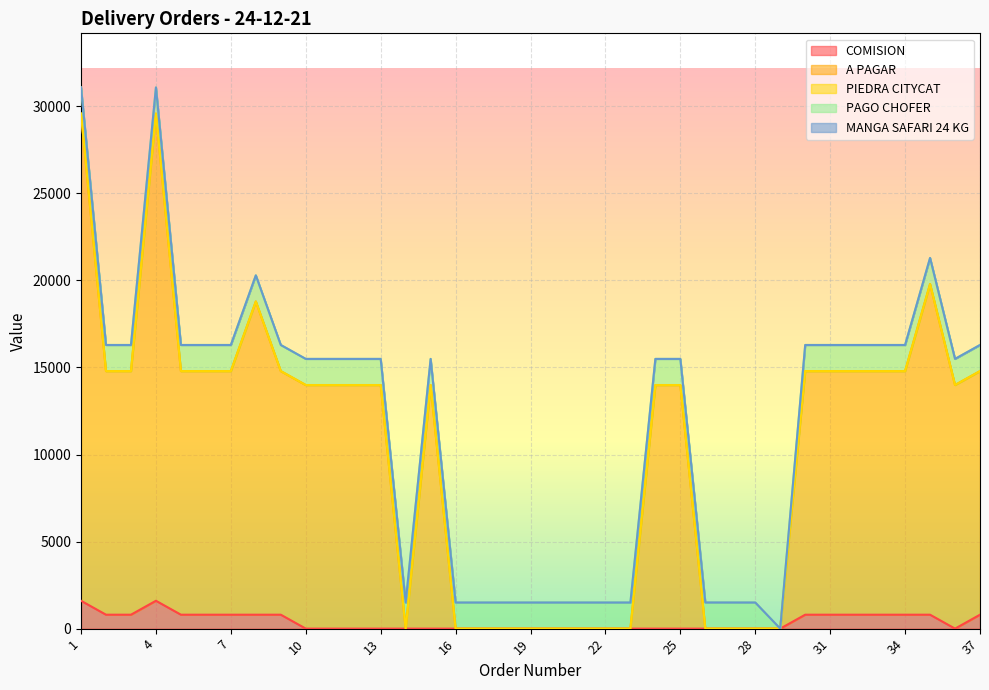

Reading left to right, extract all data points from this chart.

COMISION: 1600	800	800	1600	800	800	800	800	800	0	0	0	0	0	0	0	0	0	0	0	0	0	0	0	0	0	0	0	0	800	800	800	800	800	800	0	800
A PAGAR: 27980	13990	13990	27980	13990	13990	13990	17990	13990	13990	13990	13990	13990	0	13990	0	0	0	0	0	0	0	0	13990	13990	0	0	0	0	13990	13990	13990	13990	13990	18990	13990	13990
PIEDRA CITYCAT: 2	1	1	2	1	1	1	0	1	1	1	1	1	1	1	0	0	0	0	1	0	1	1	1	1	3	0	1	1	1	1	1	1	1	0	1	1
PAGO CHOFER: 1500	1500	1500	1500	1500	1500	1500	1500	1500	1500	1500	1500	1500	1500	1500	1500	1500	1500	1500	1500	1500	1500	1500	1500	1500	1500	1500	1500	0	1500	1500	1500	1500	1500	1500	1500	1500
MANGA SAFARI 24 KG: 0	0	0	0	0	0	0	0	0	0	0	0	0	0	0	1	1	1	1	0	1	0	0	0	0	0	2	0	0	0	0	0	0	0	0	0	0